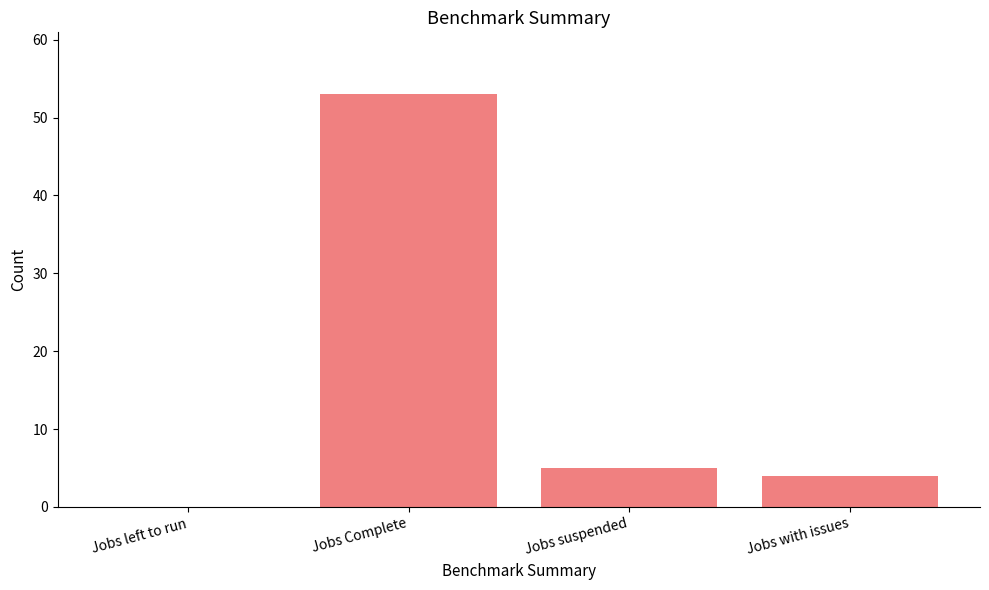

Count the number of data series in this chart.

1